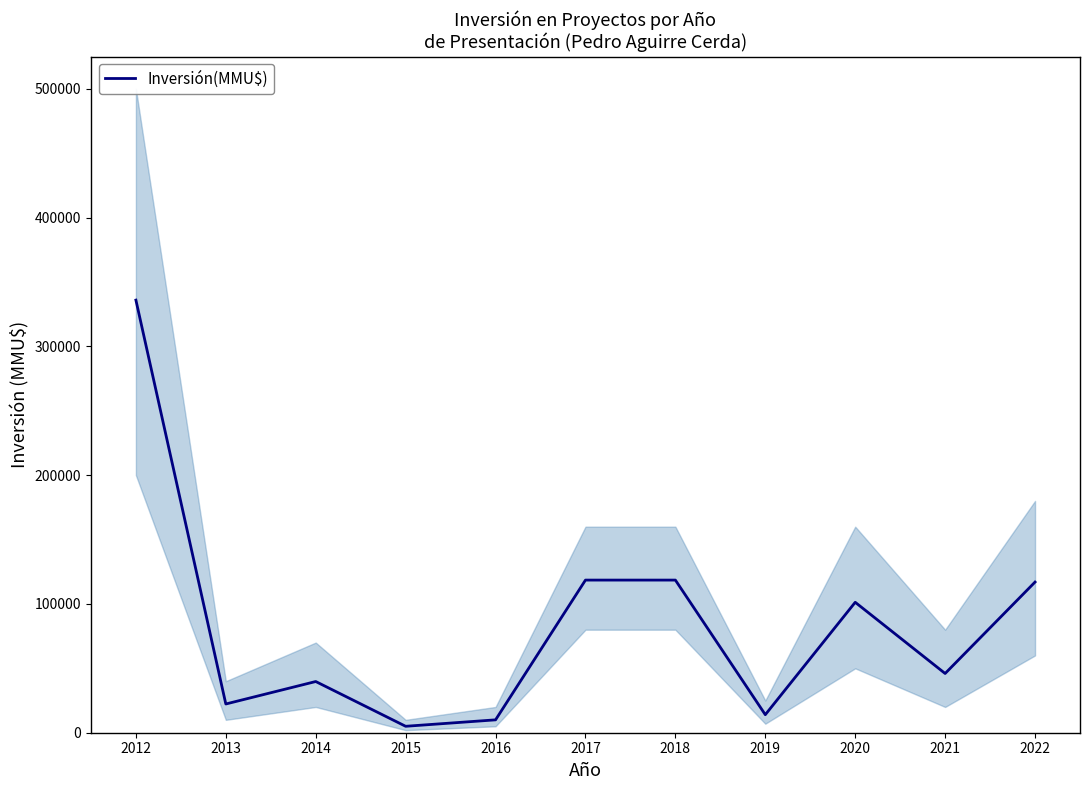

Is it true that the value at 2015 is 1063?

False